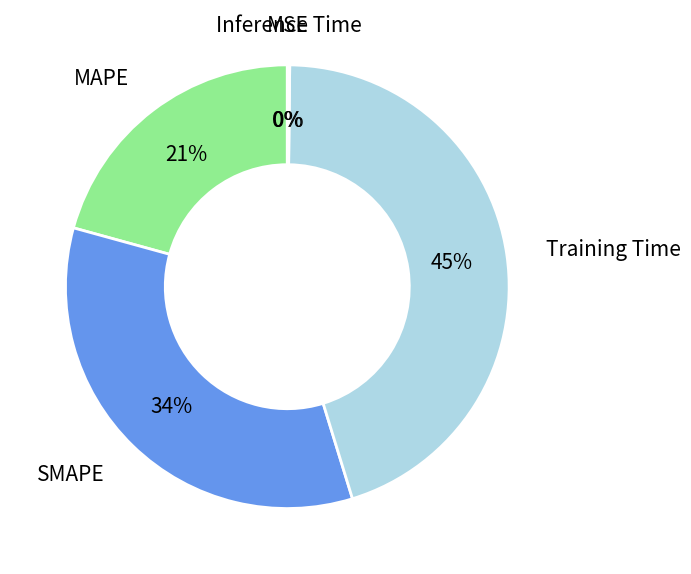

Between MAPE and SMAPE, which is larger?

SMAPE